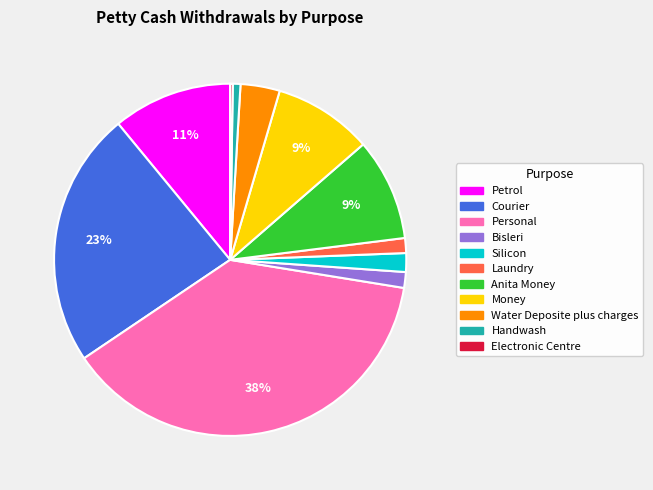

Which slice is the largest?

Personal